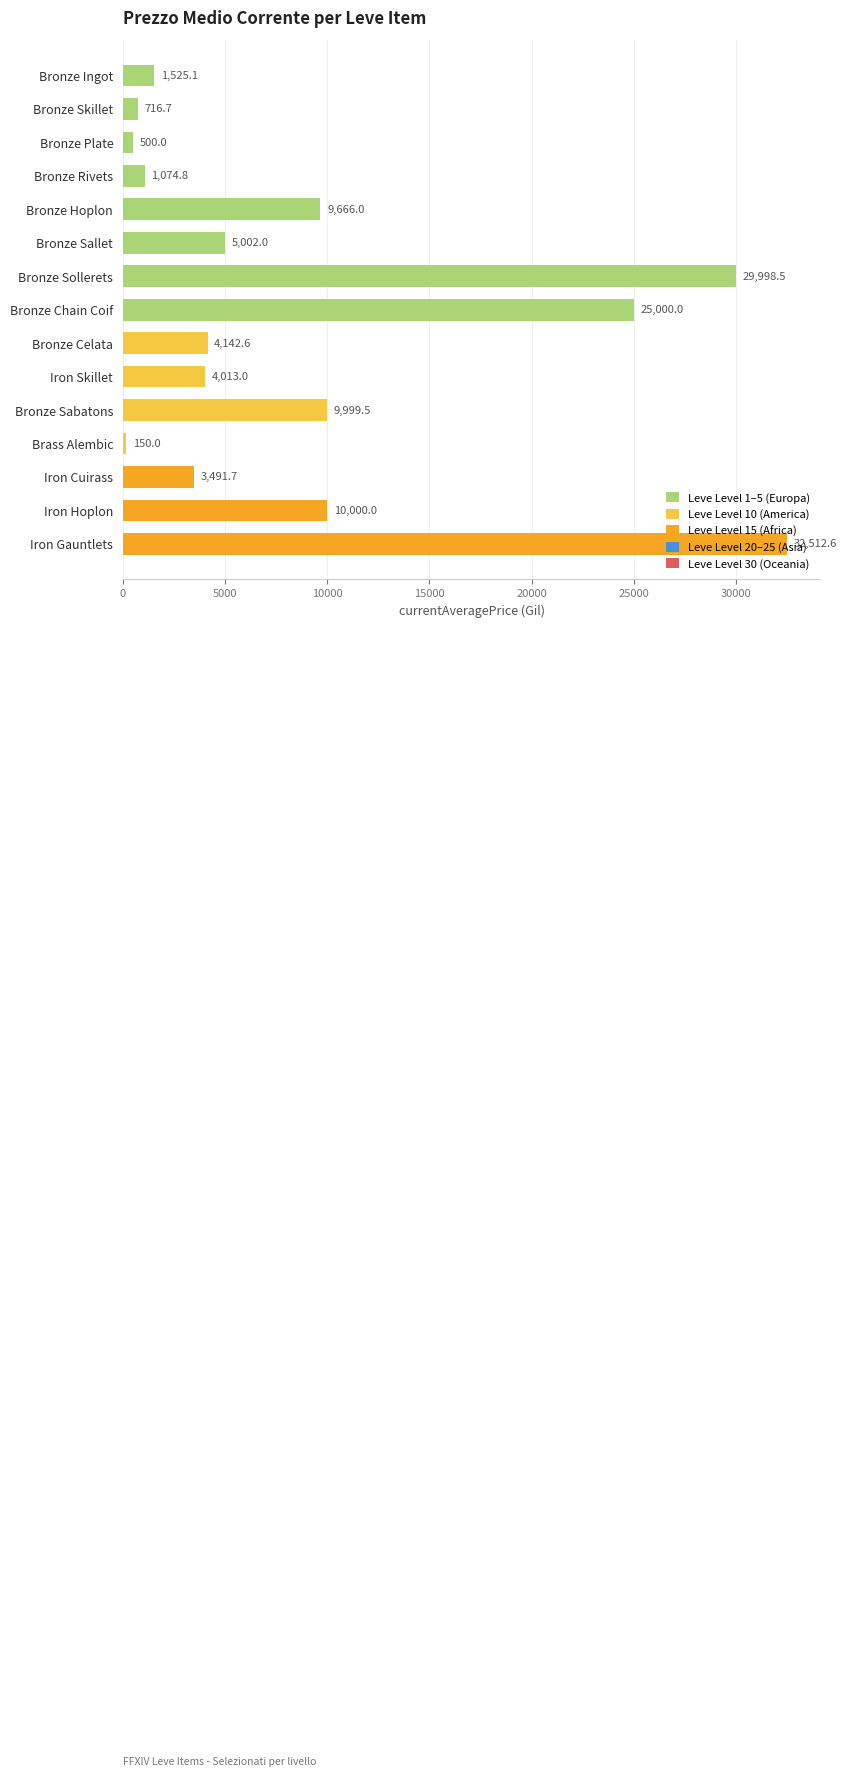

Approximately how many times larger is the value at Bronze Chain Coif compared to Iron Skillet?

6.2